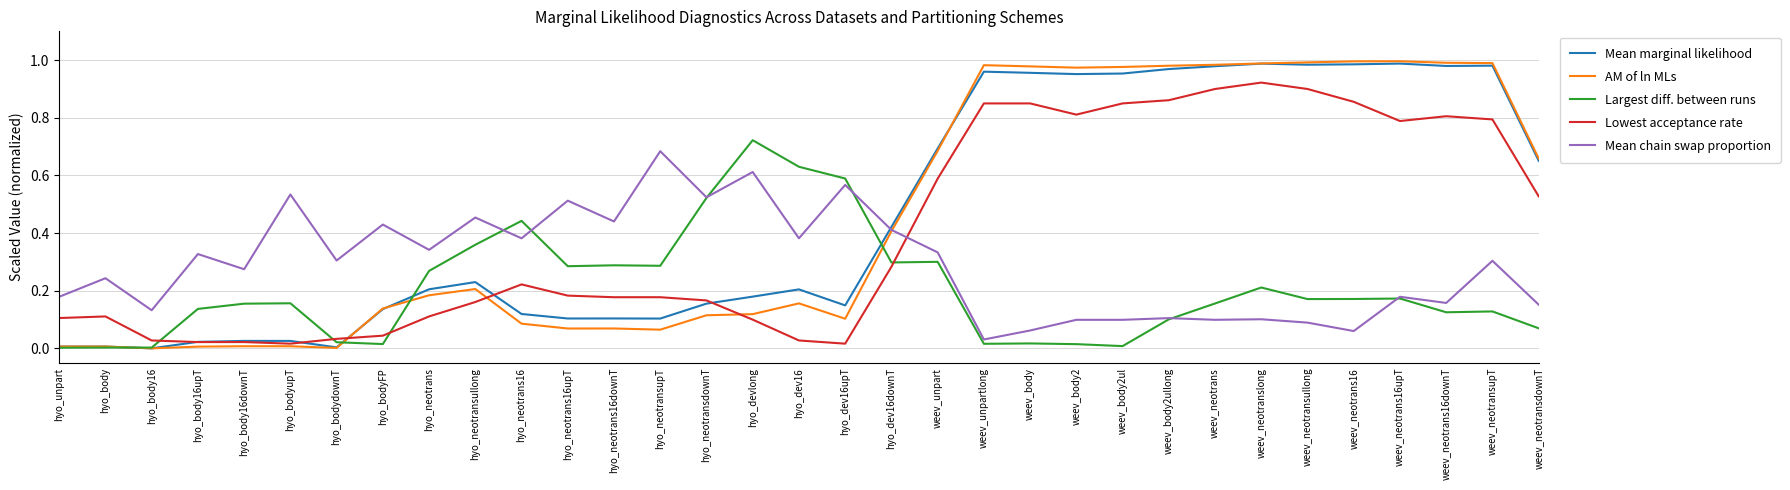

The value of Largest diff. between runs at weev_unpart is 0.3. True or false?

True